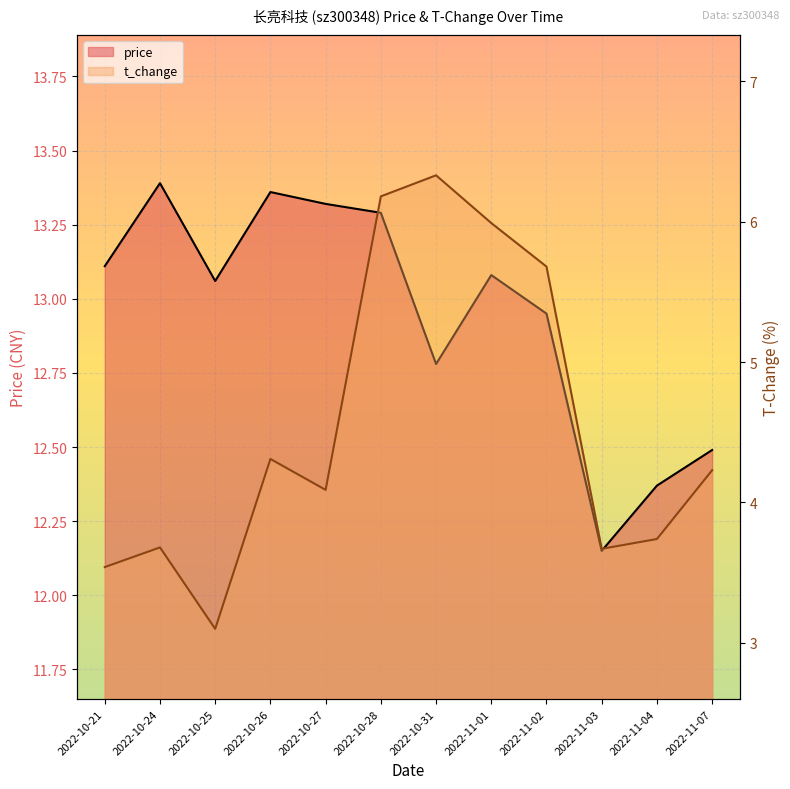

At which label does price first exceed 13?

2022-10-21